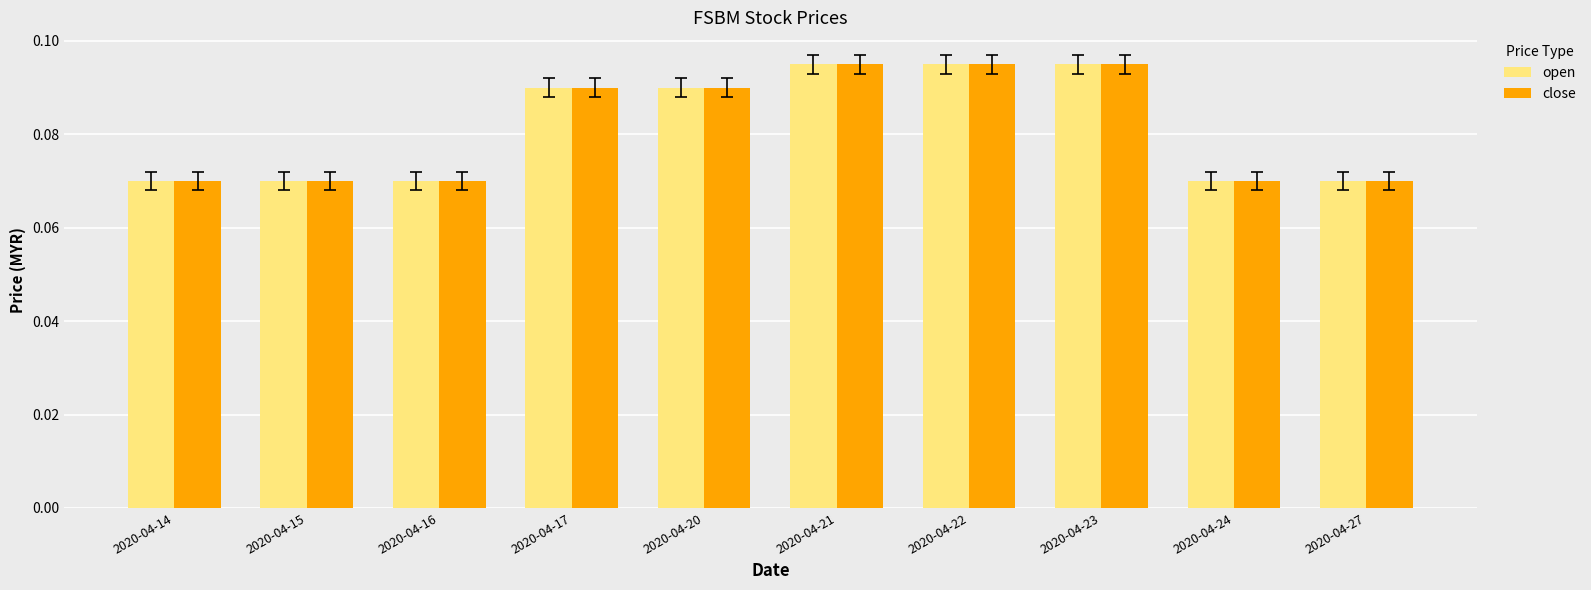

The close series shows 0.2 at 2020-04-23. True or false?

False